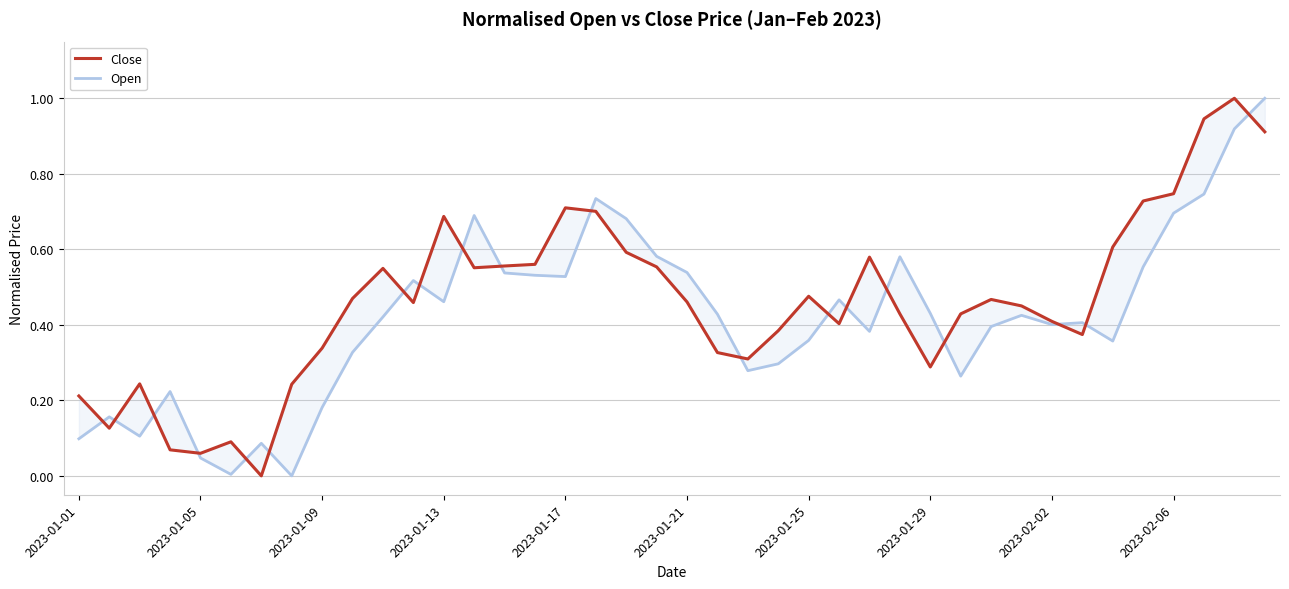

List the series in order of their peak value, highest first.

Close, Open